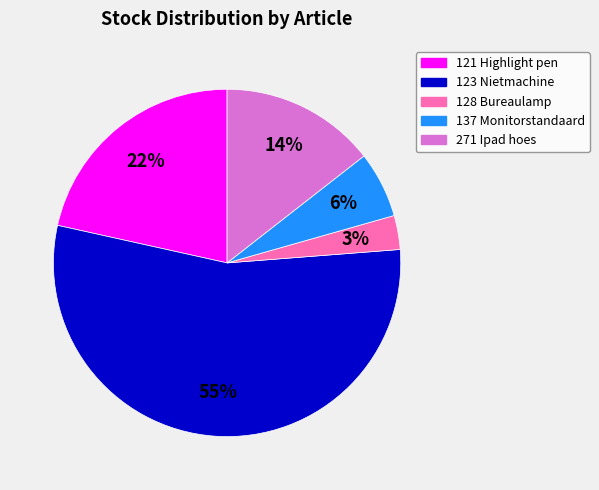

What percentage is the 128 Bureaulamp slice, to the nearest percent?

3%